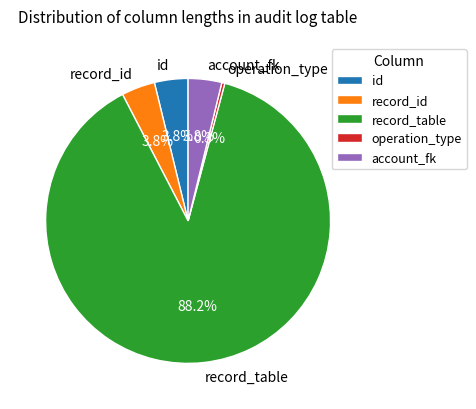

To the nearest percent, what portion does record_table represent?

88%